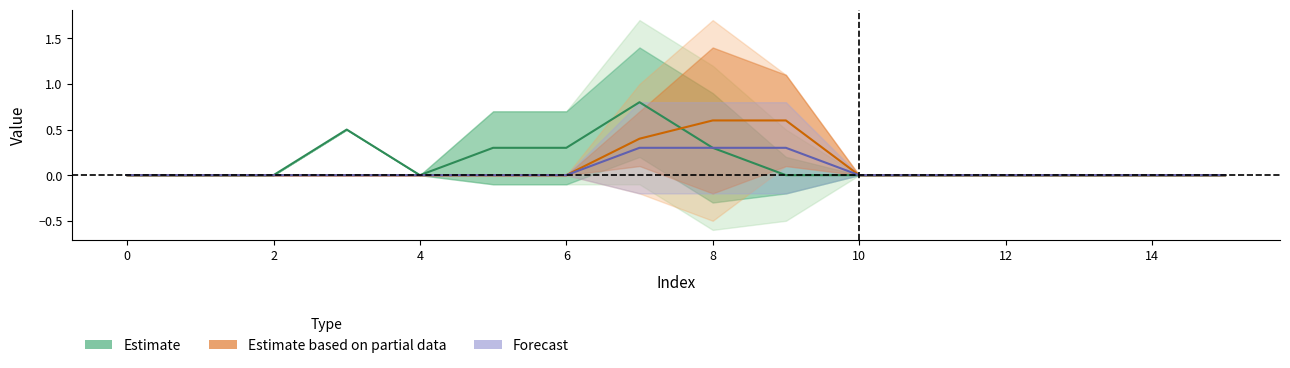

The value of col_8 at 2 is -1. True or false?

False